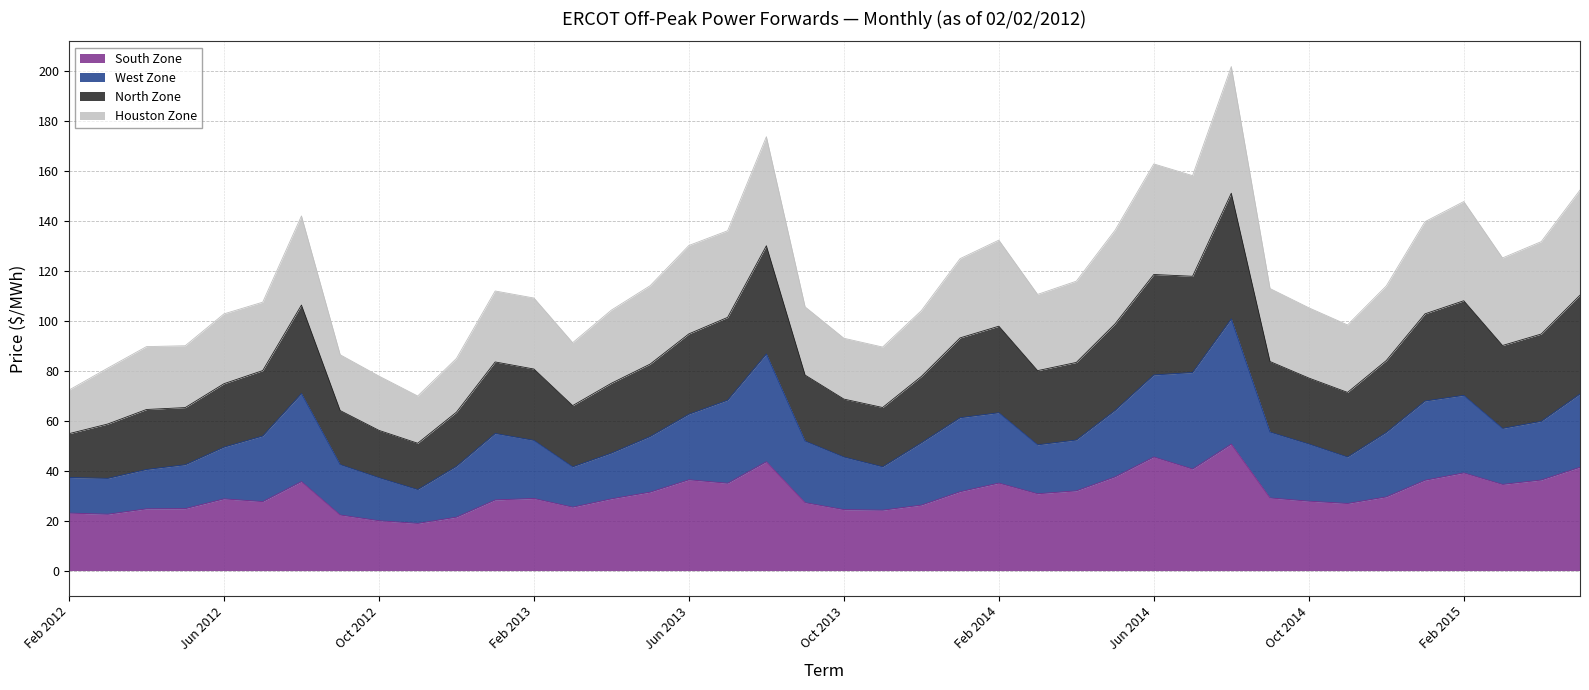

True or false: North Zone and South Zone intersect in this chart.

False